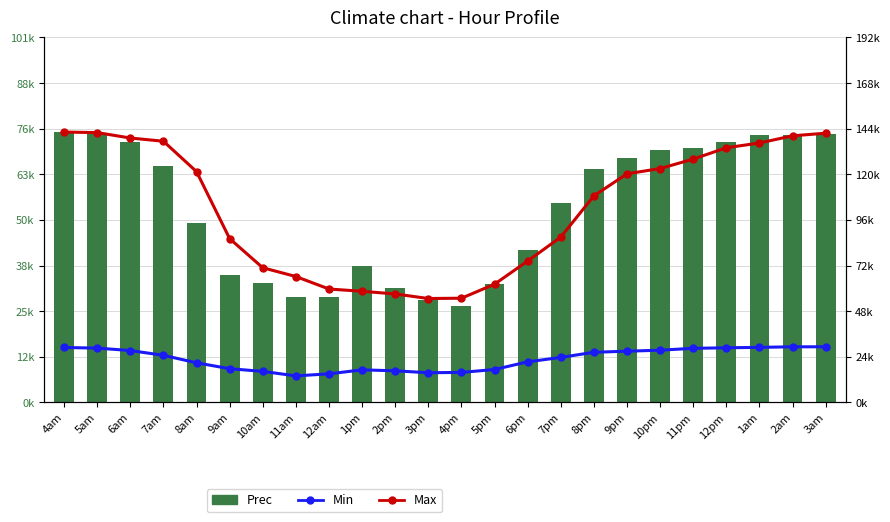

Which category has the lowest value across all series?

11am